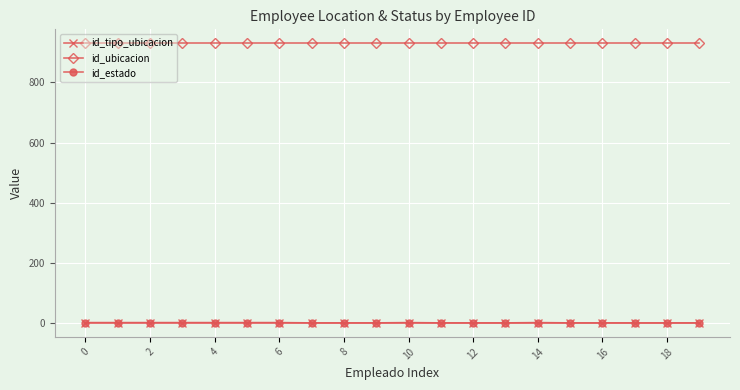

At how many categories does at least one series exceed 805?

20